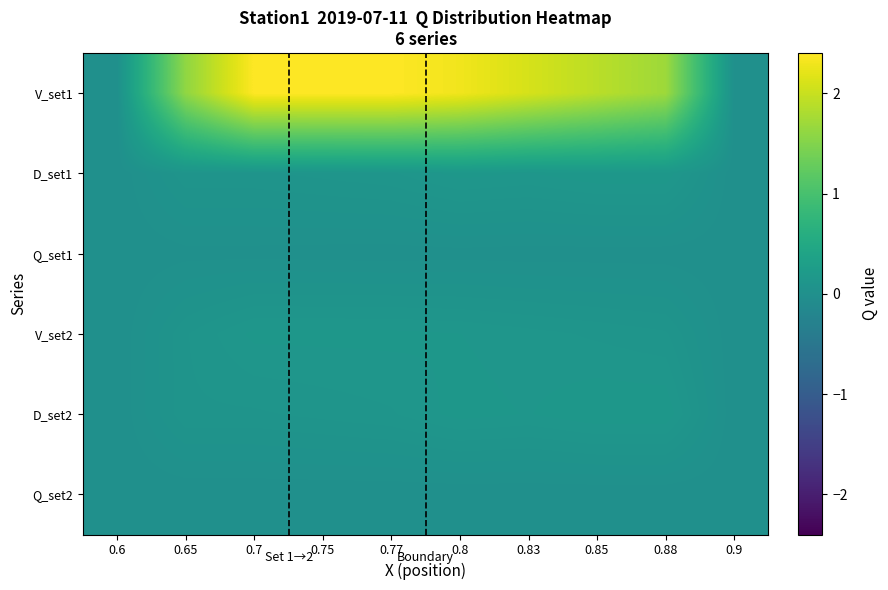

At which category is the sum across all series the highest?

0.77